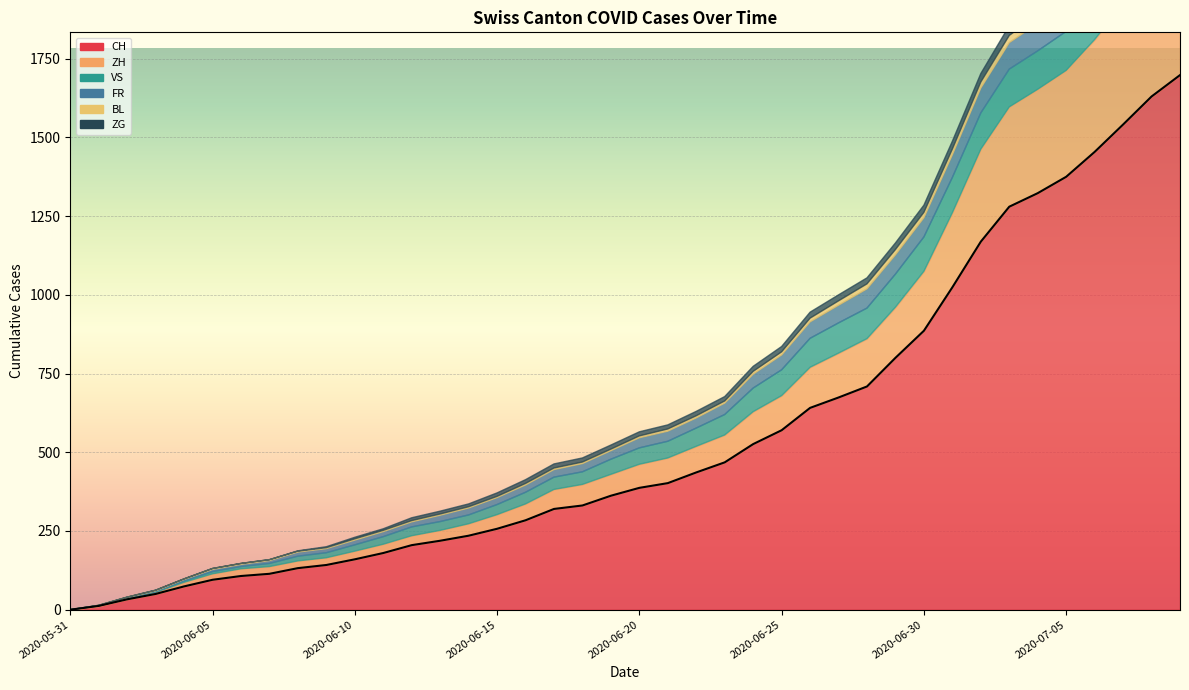

At which label is FR closest to 50?

2020-06-26